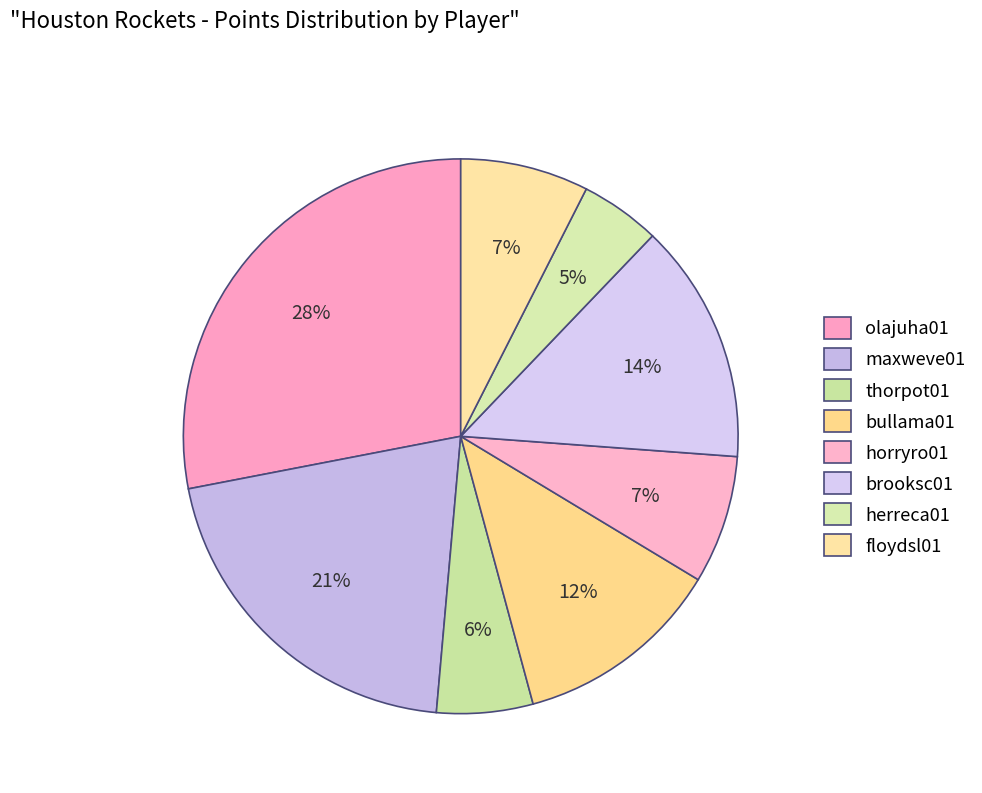

Is there a majority slice in this chart?

No